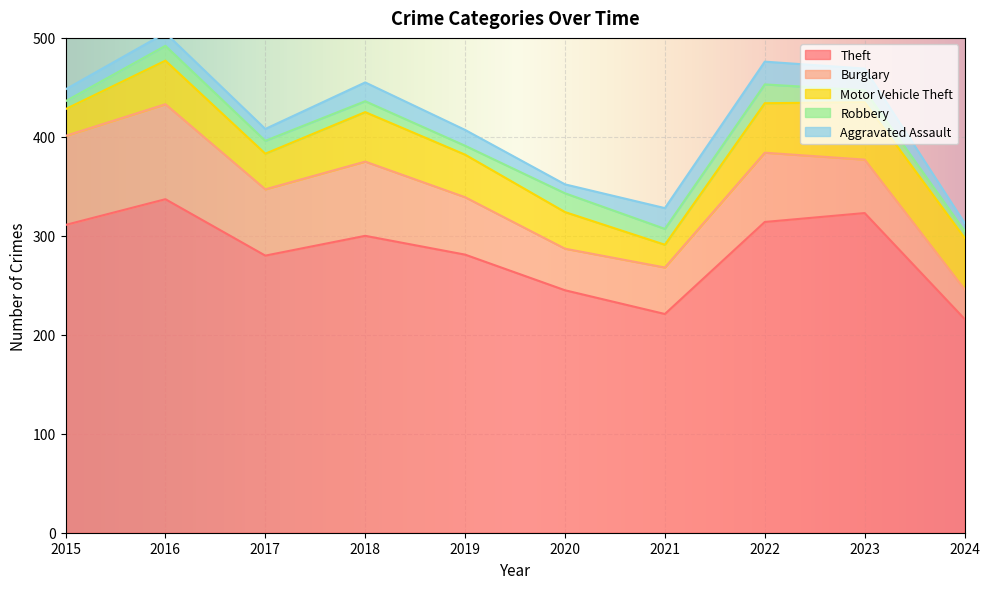

The value of Burglary at 2016 is 34. True or false?

False